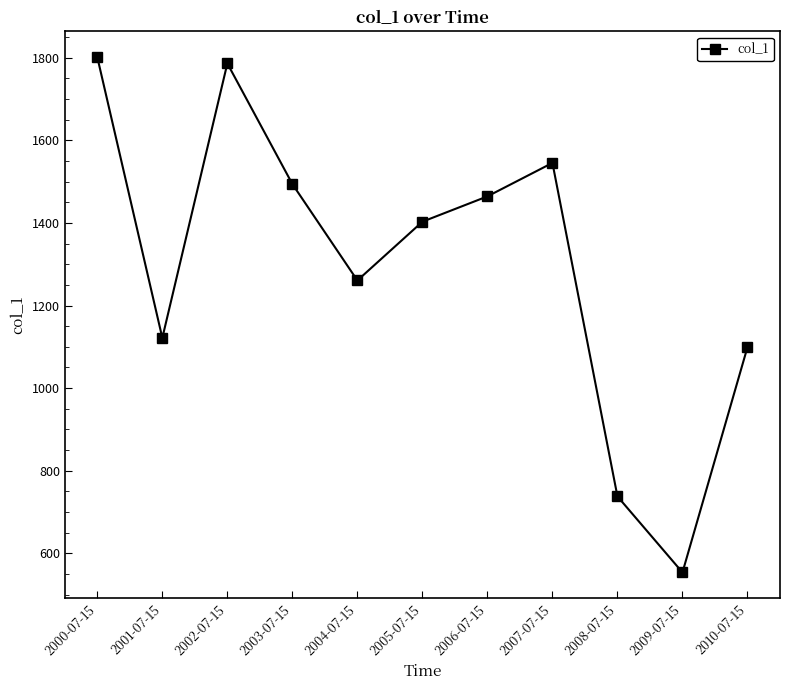

Read the value at 2003-07-15.

1494.1